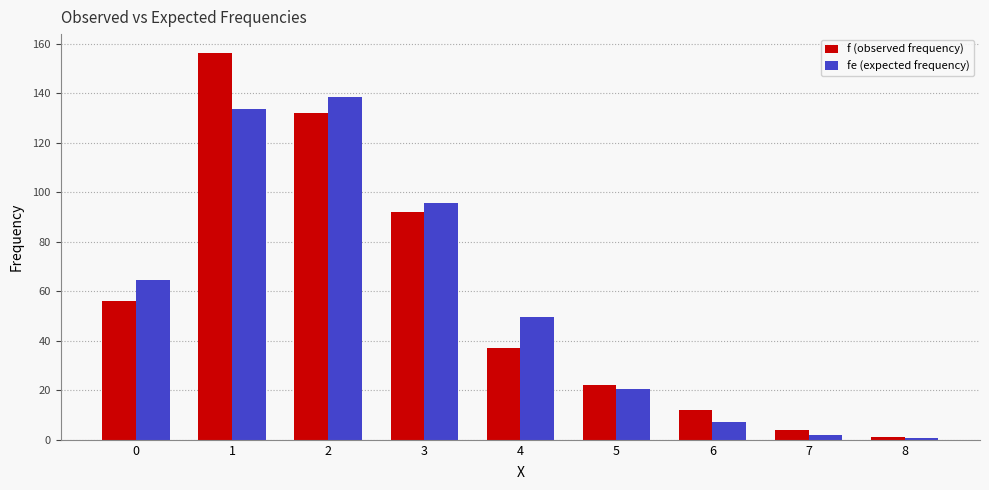

List the labels in order of fe (expected frequency) value, largest first.

2, 1, 3, 0, 4, 5, 6, 7, 8